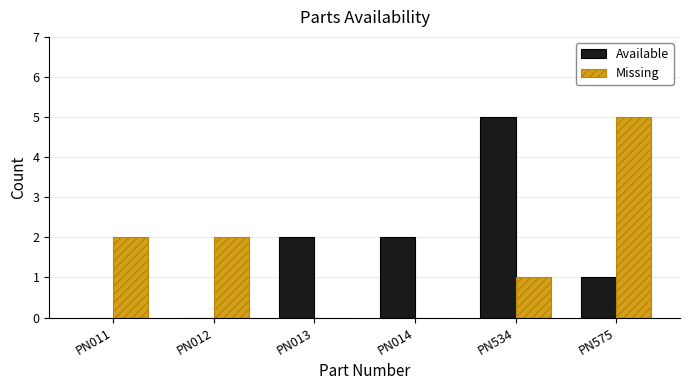

Between PN014 and PN575, which series saw the biggest shift?

Missing